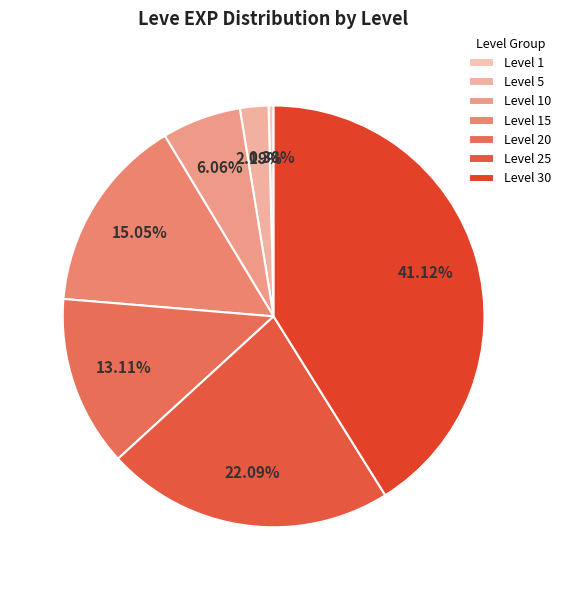

Does any single category account for the majority?

No